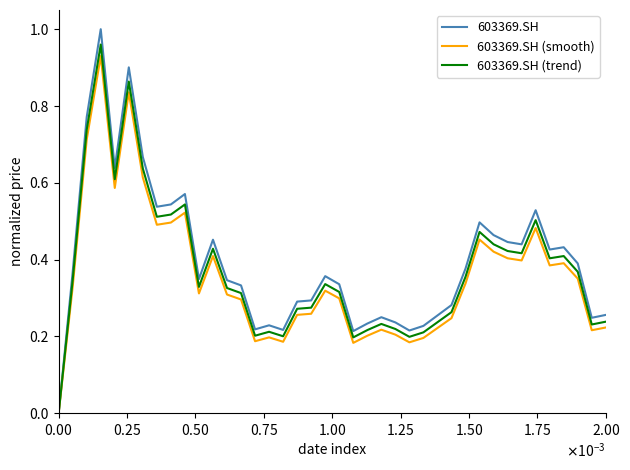

Which series has the largest range (max minus min)?

603369.SH